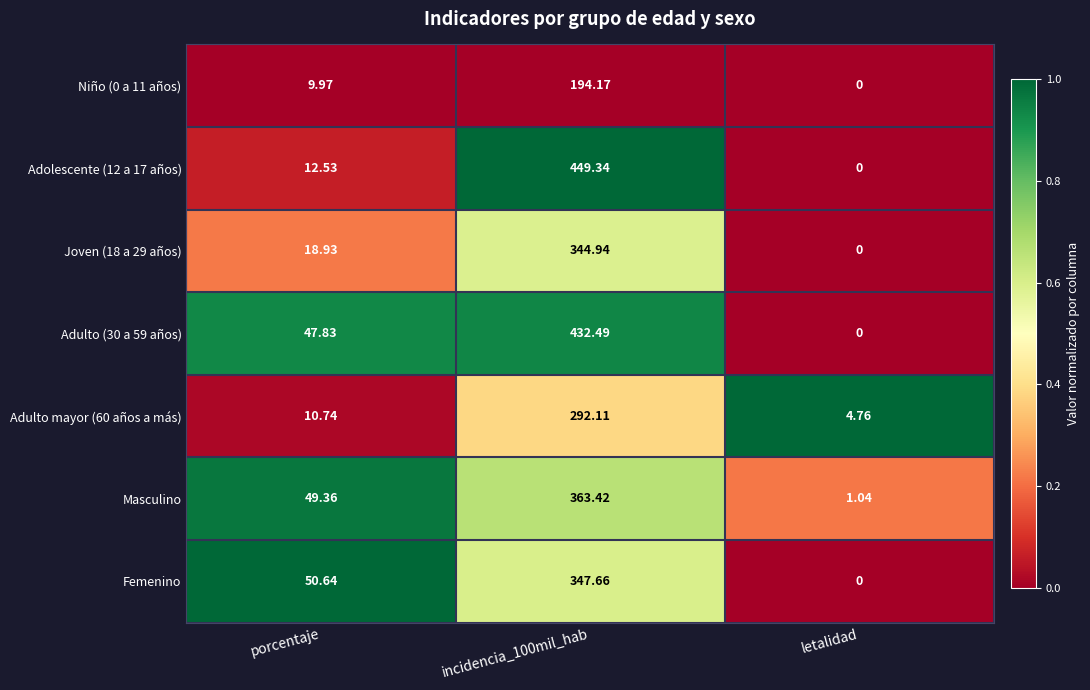

Is the value of Adulto (30 a 59 años) at porcentaje greater than the value of Adolescente (12 a 17 años) at porcentaje?

Yes